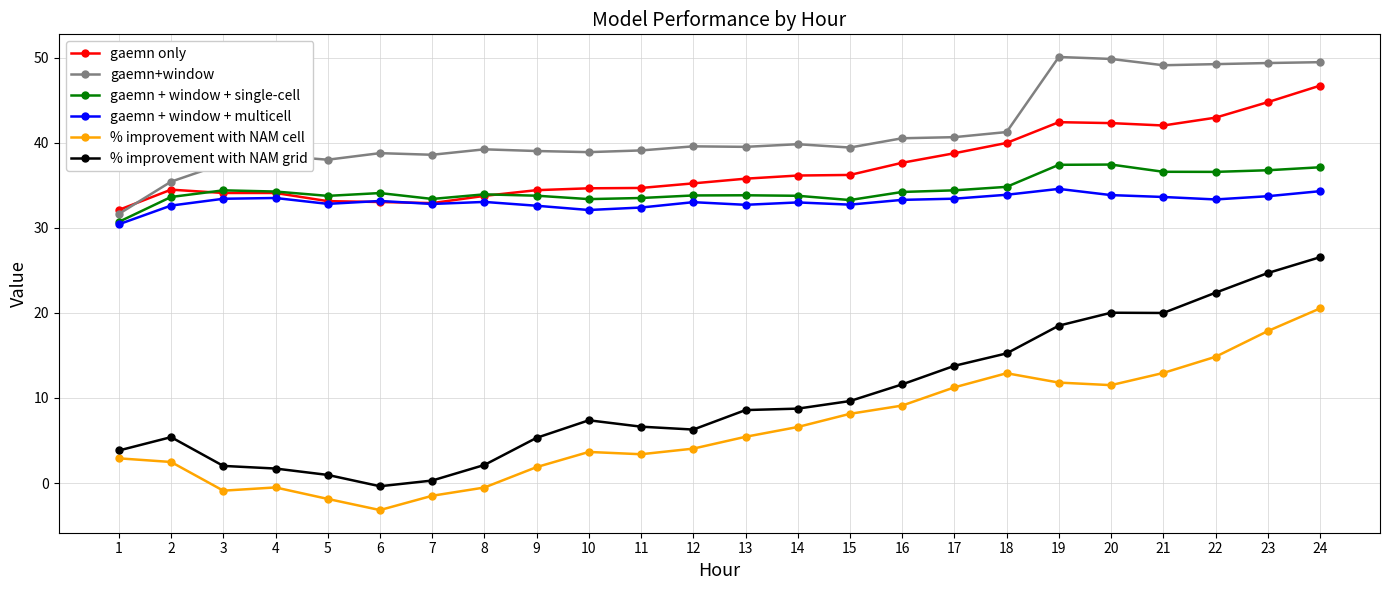

At which category is the sum across all series the highest?

24